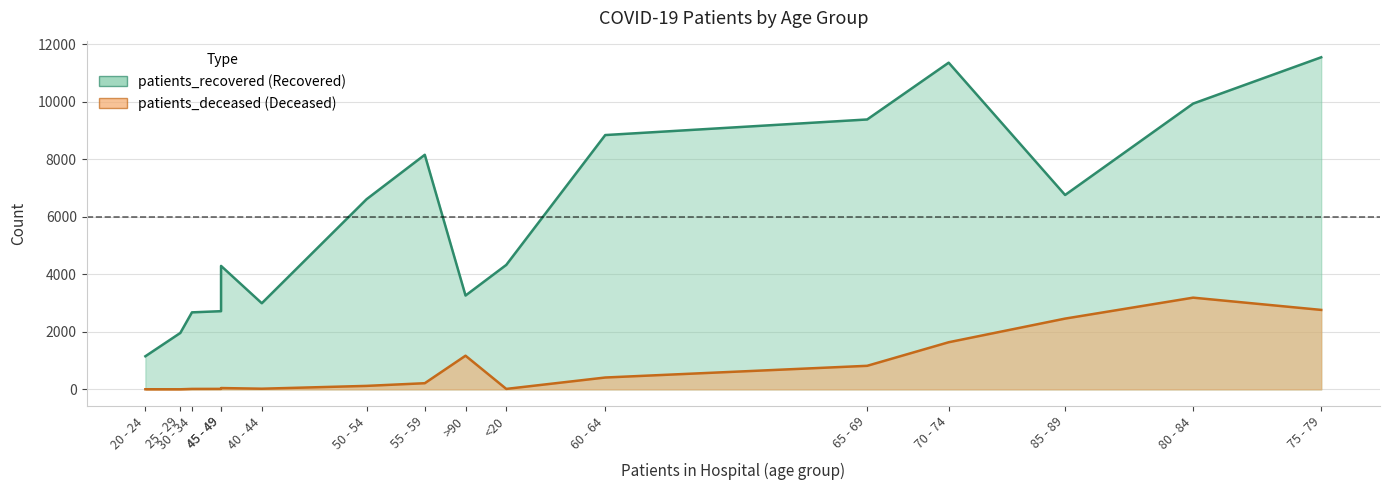

At which label does patients_recovered first exceed 6610?

55 - 59